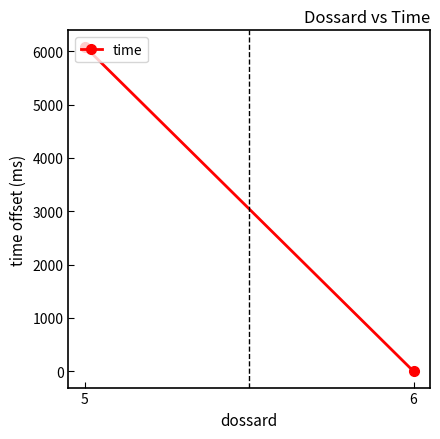

At which label is the value closest to 3043?

6